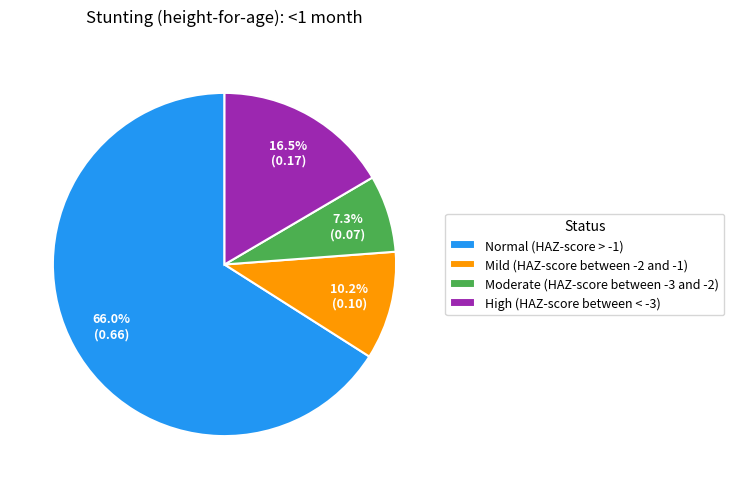

How many slices are in this pie chart?

4